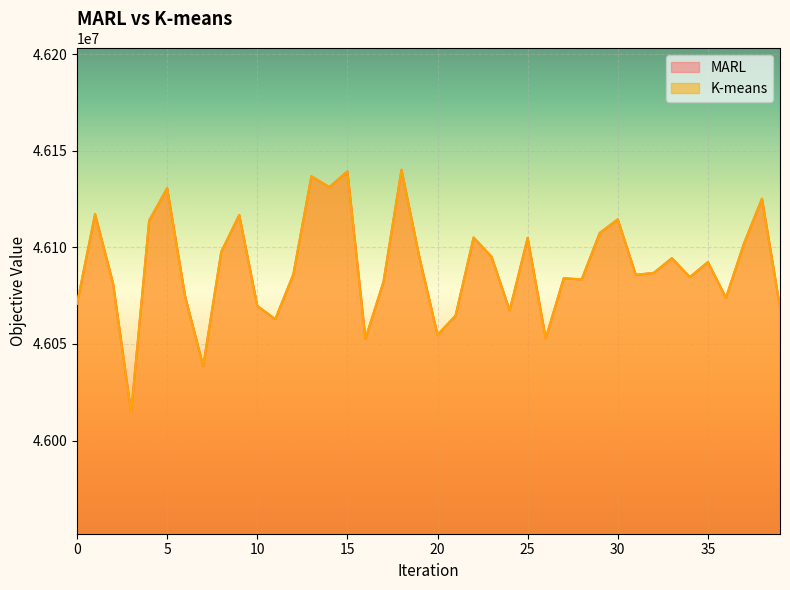

Is the value of MARL at 39 greater than the value of K-means at 21?

Yes